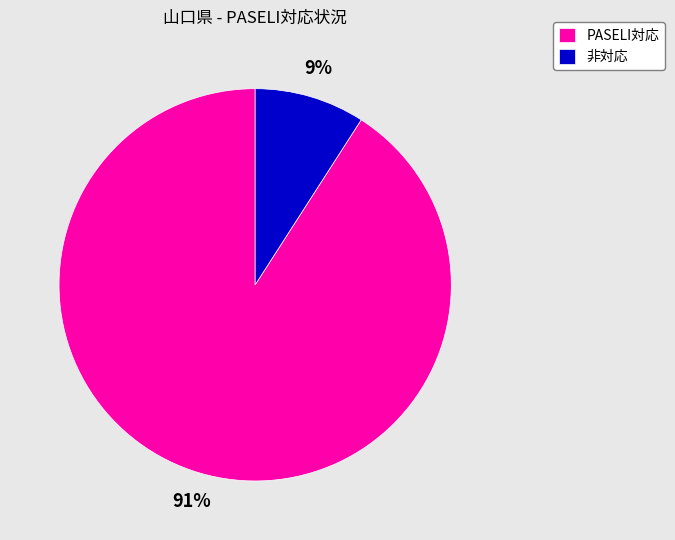

Is there any slice that represents more than half of the pie?

Yes